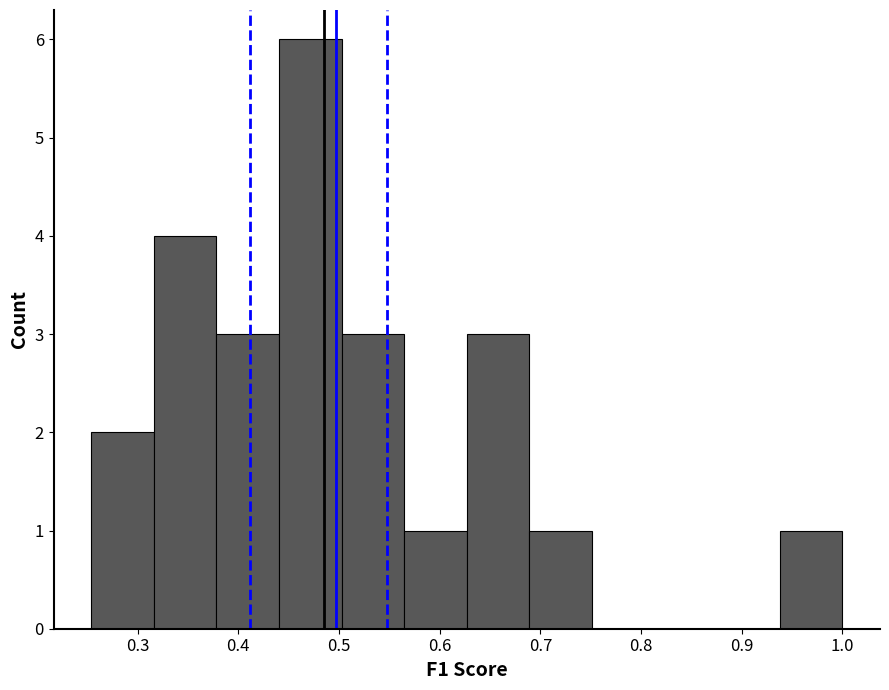

Reading left to right, transcribe this chart: for each bar, give the range it covers on the x-axis and its height. Neither the bar edges nor the heights are printed on the chart, so give them approximately, as read against the axes.

0.25 to 0.32: 2
0.32 to 0.38: 4
0.38 to 0.44: 3
0.44 to 0.50: 6
0.50 to 0.56: 3
0.56 to 0.63: 1
0.63 to 0.69: 3
0.69 to 0.75: 1
0.75 to 0.81: 0
0.81 to 0.88: 0
0.88 to 0.94: 0
0.94 to 1.00: 1